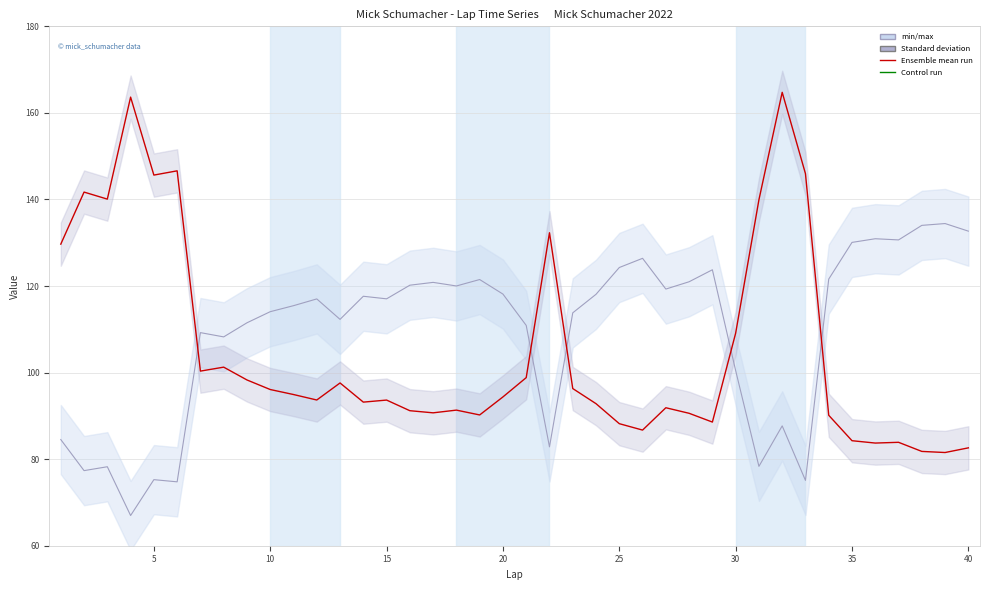

What is the smallest value displayed?

15.0